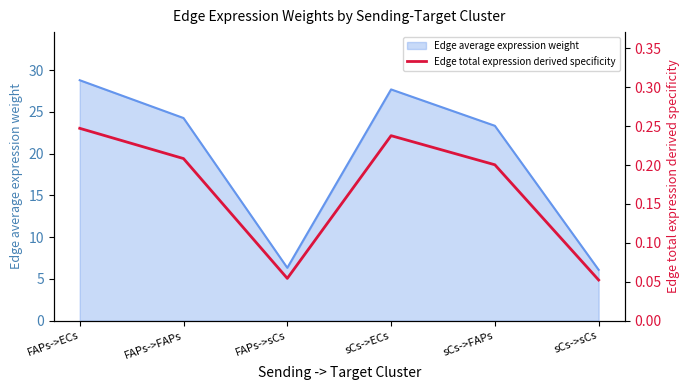

At which label does Edge average expression weight reach its peak?

FAPs->ECs